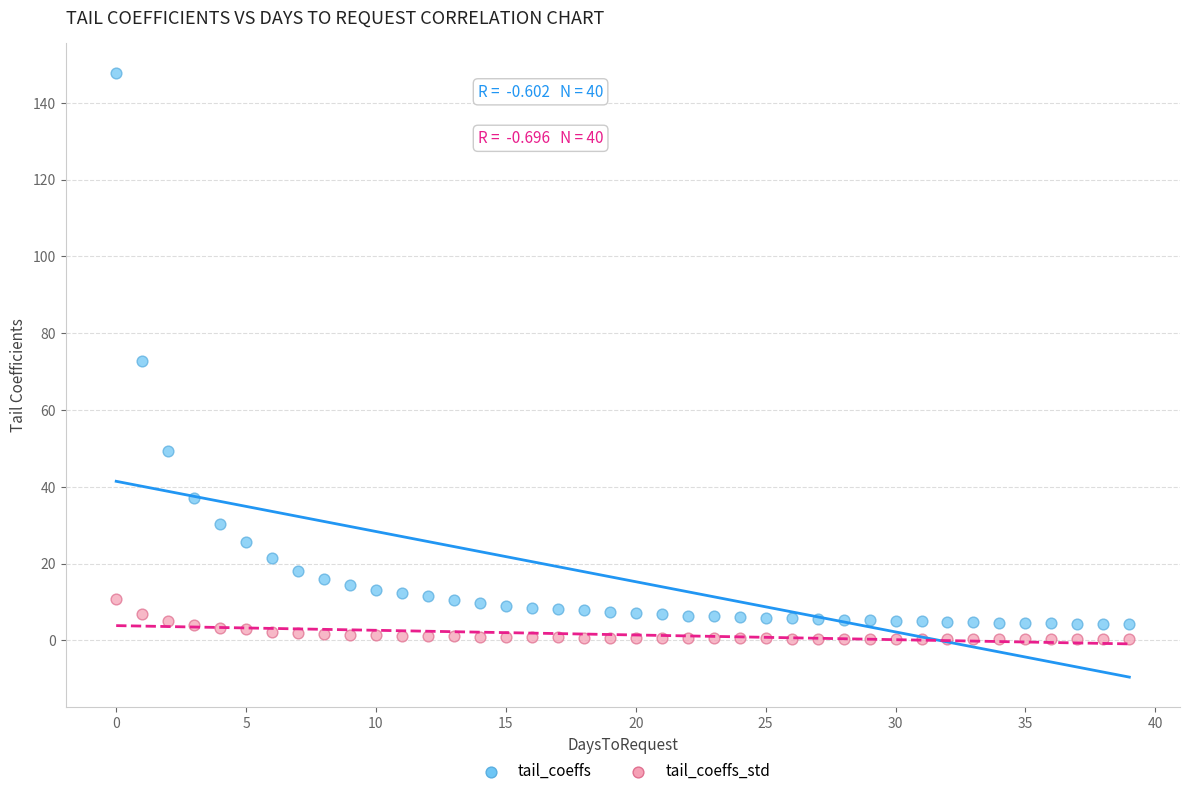

In the tail_coeffs series, what Y value is closest to 75?

72.8